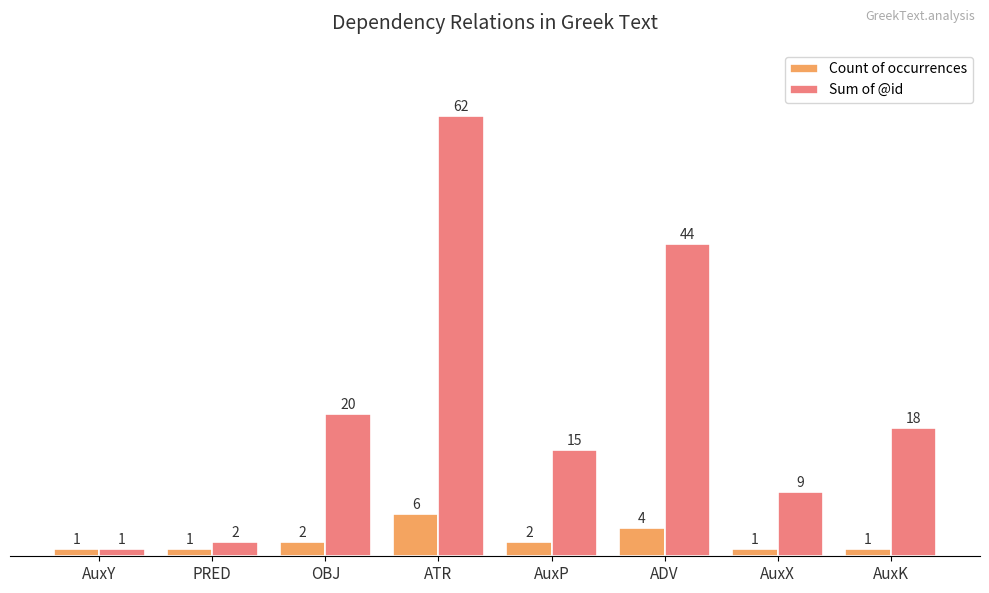

Rank the series by their average value, from highest to lowest.

Sum of @id, Count of occurrences